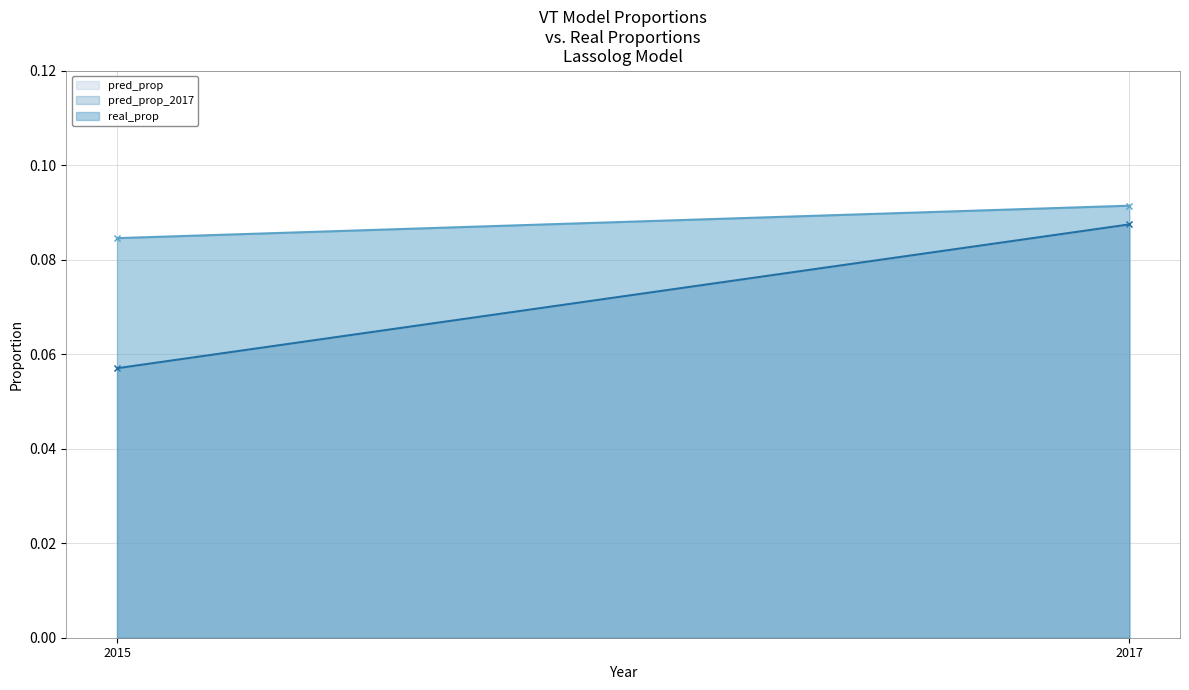

What is the value of the pred_prop_2017 point at the 2nd from the left?

0.1